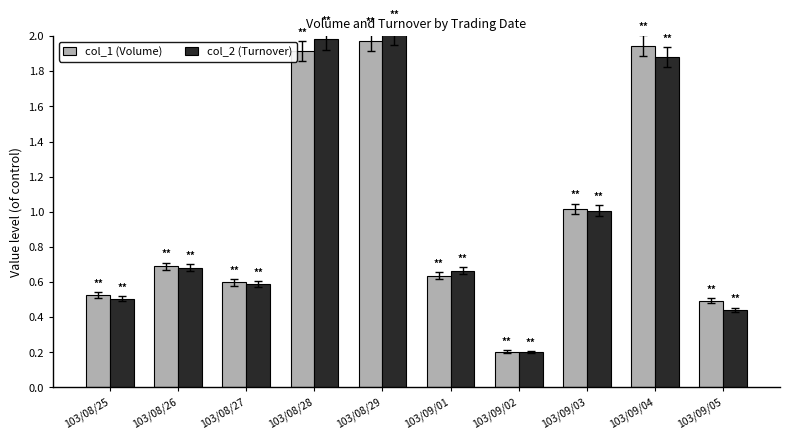

The col_2 (Turnover) series shows 2.0 at 103/08/29. True or false?

True